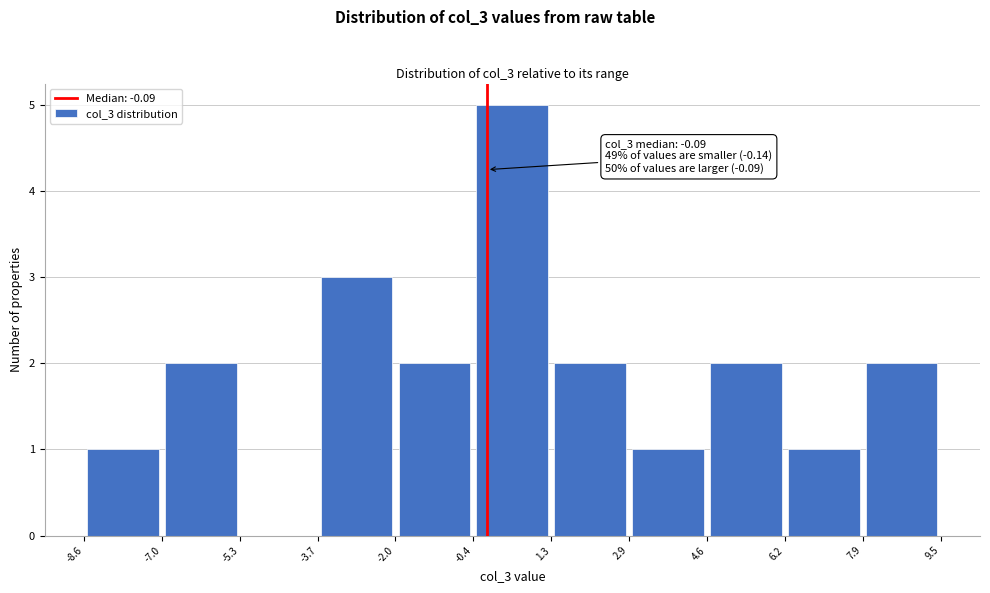

Over which range of the x-axis is the bar tallest?

-0.4 to 1.3